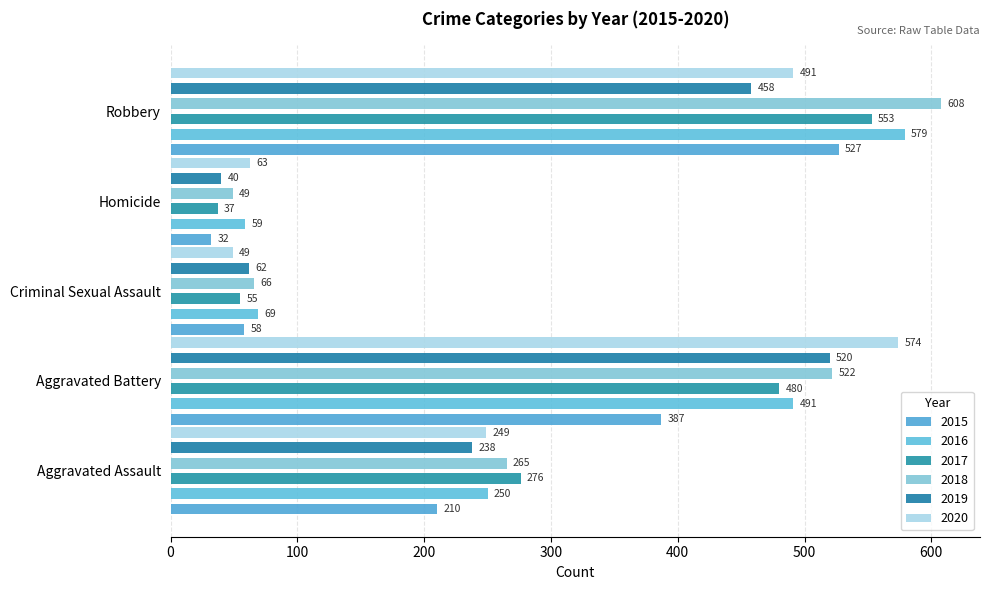

What position from the left is Robbery?

5